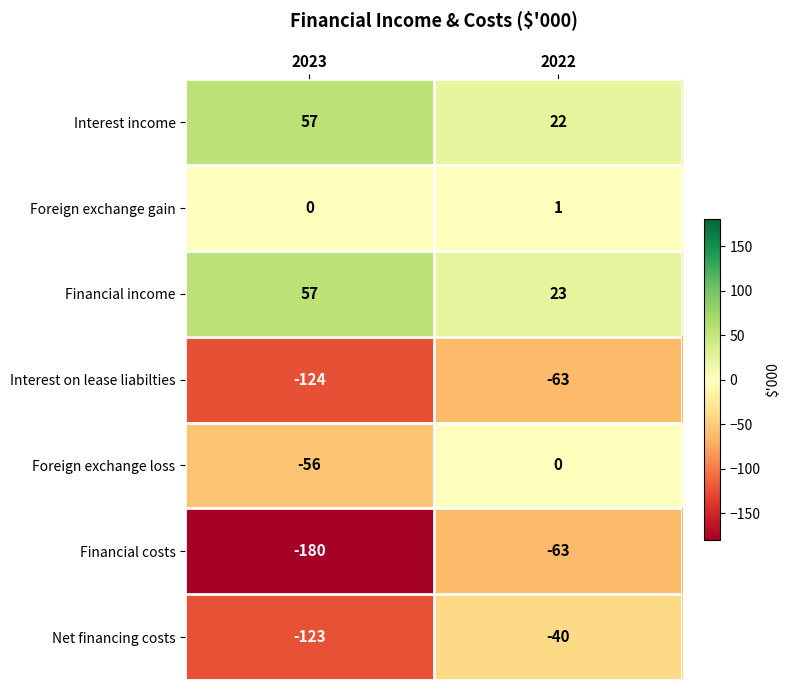

What is the sum of all Foreign exchange loss values?

-56